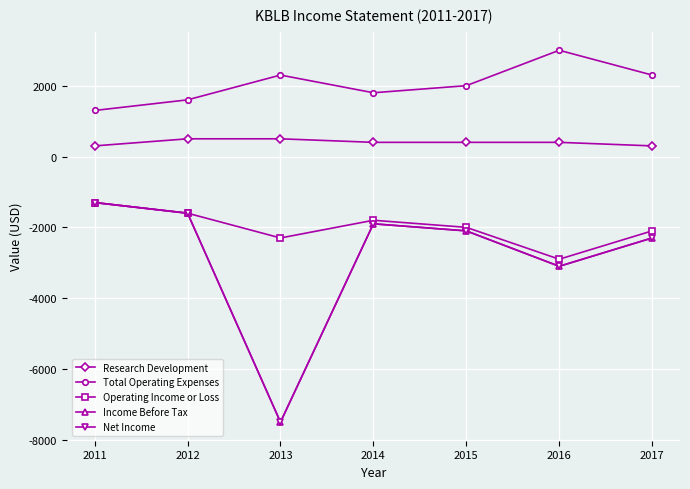

Which series has the largest range (max minus min)?

Income Before Tax